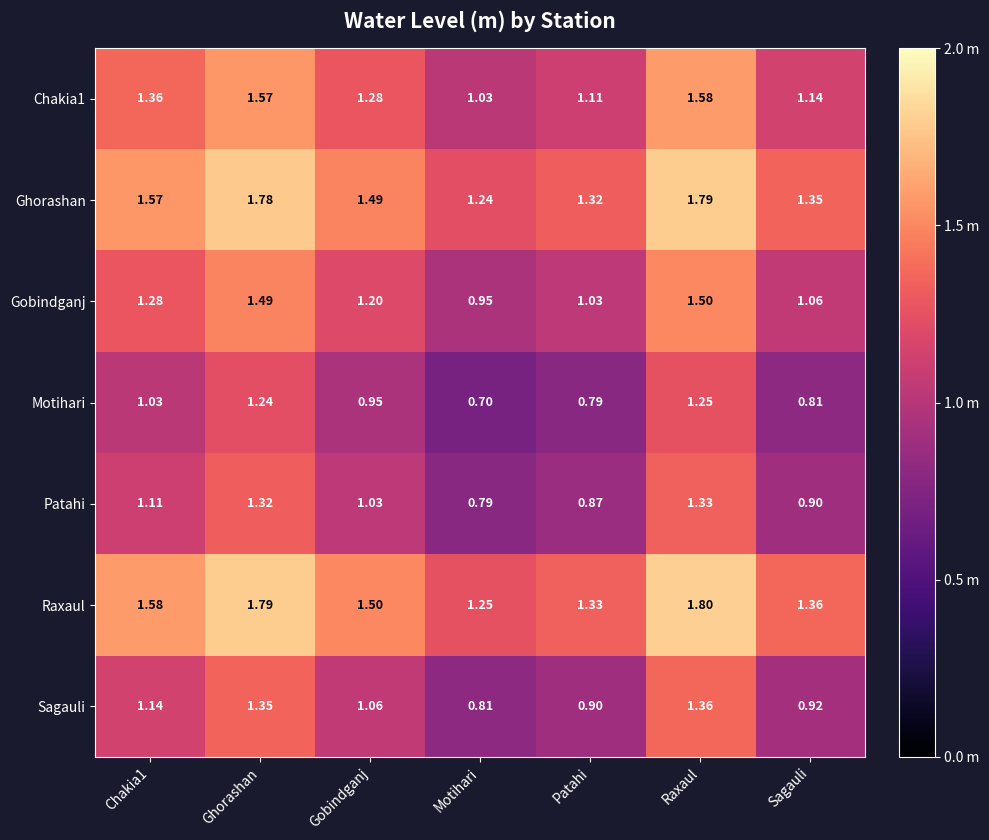

At which category does the chart reach its minimum across all series?

Motihari